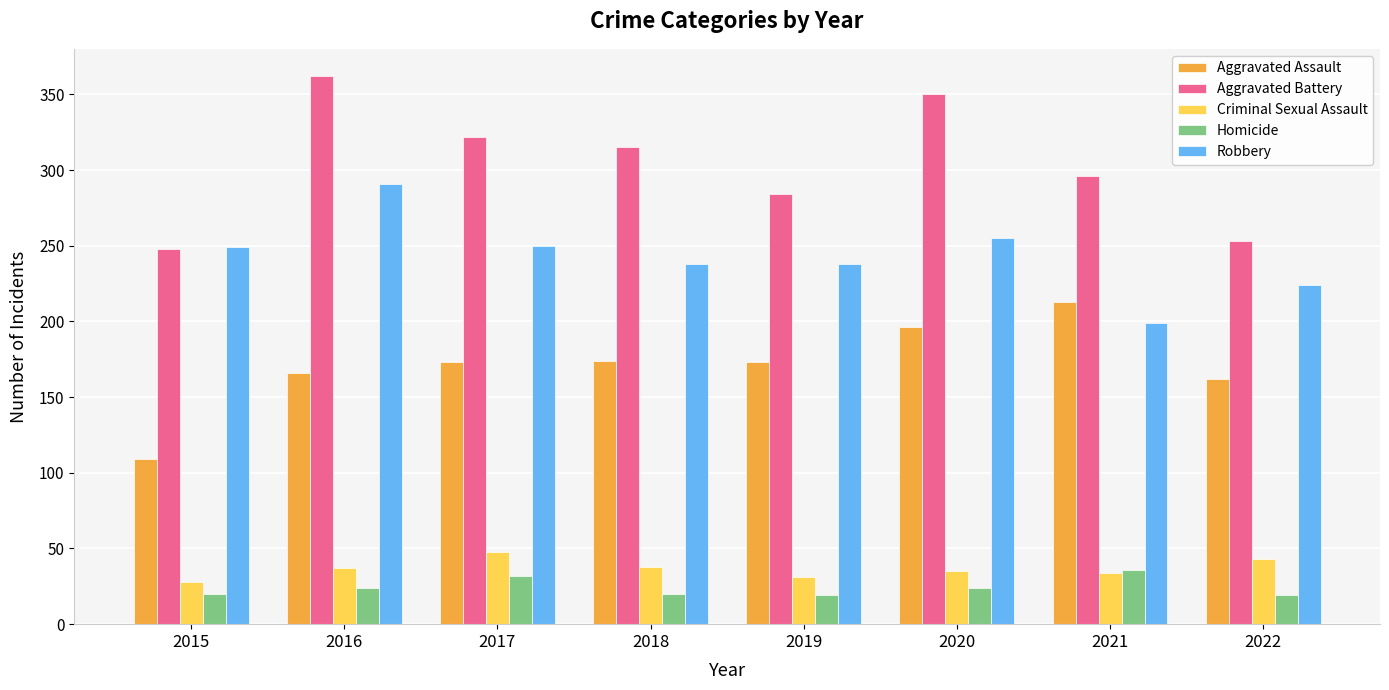

At which category is the sum across all series the highest?

2016